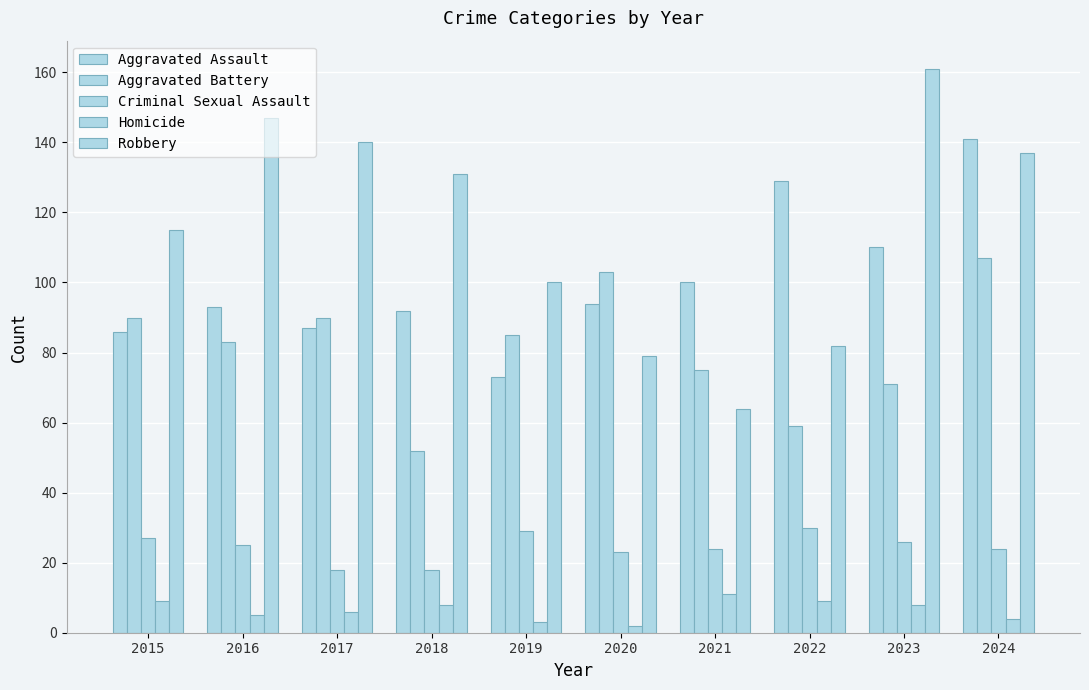

At which category does the chart reach its minimum across all series?

2020